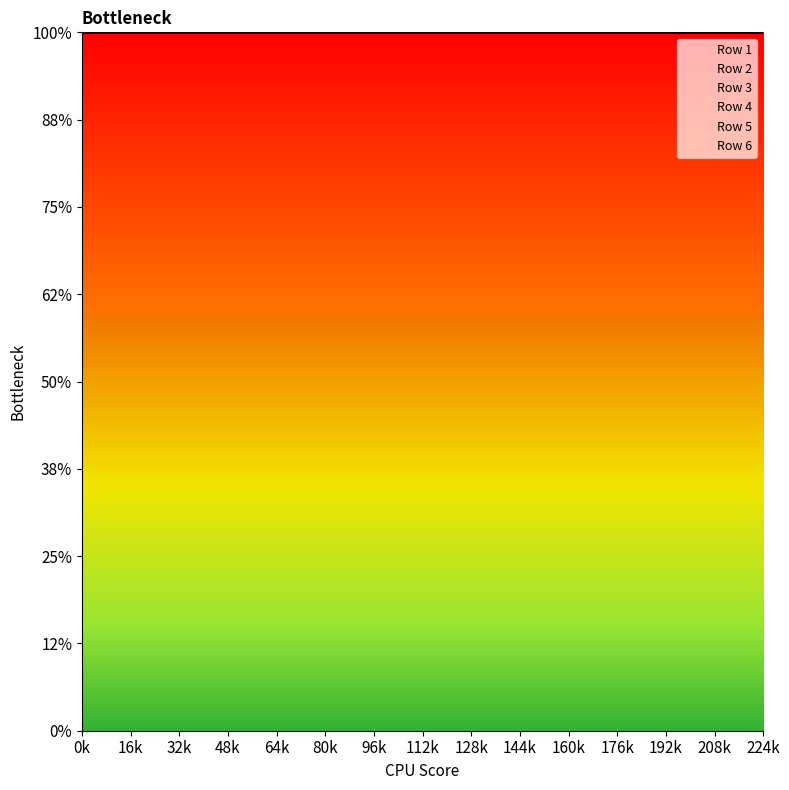

What is the maximum value shown in the chart?

64